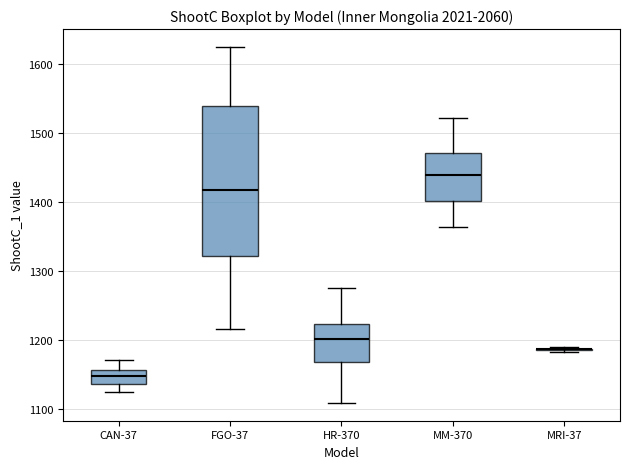

Where does the median line of the box for CAN-37 sit on the y-axis? The values are not printed on the chart, so give them approximately, as read against the axis.

1150